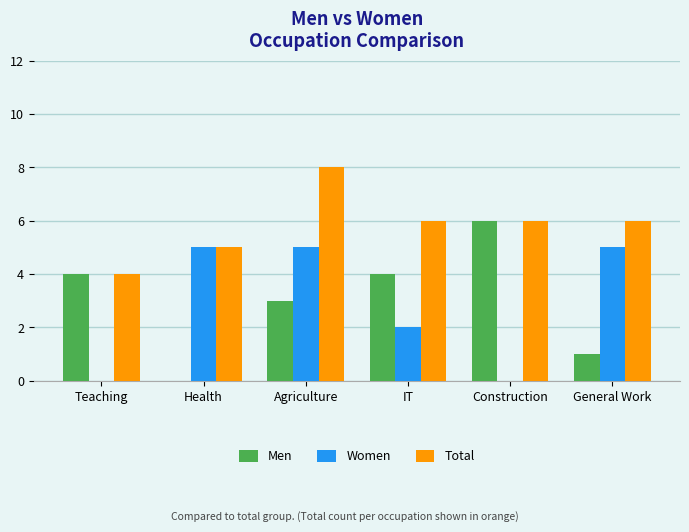

Count the Men values in the range 1 to 4.

4